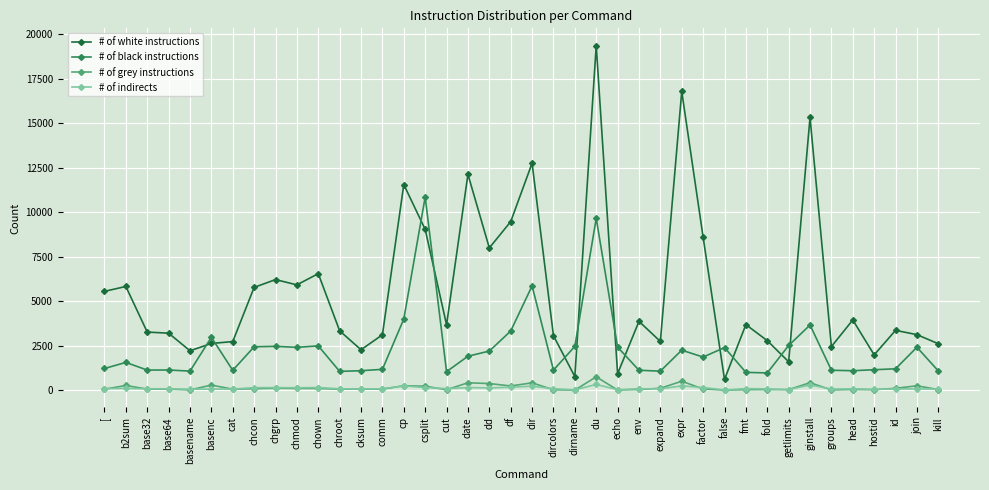

True or false: # of black instructions and # of grey instructions cross at least once.

False